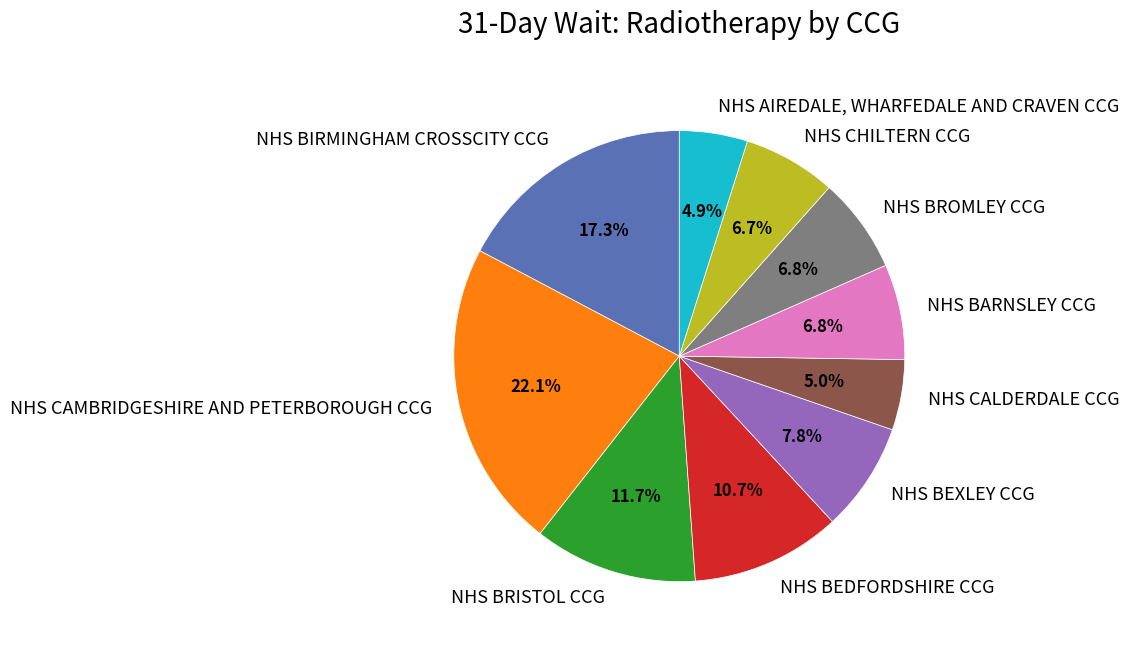

Count the number of slices in the pie.

10